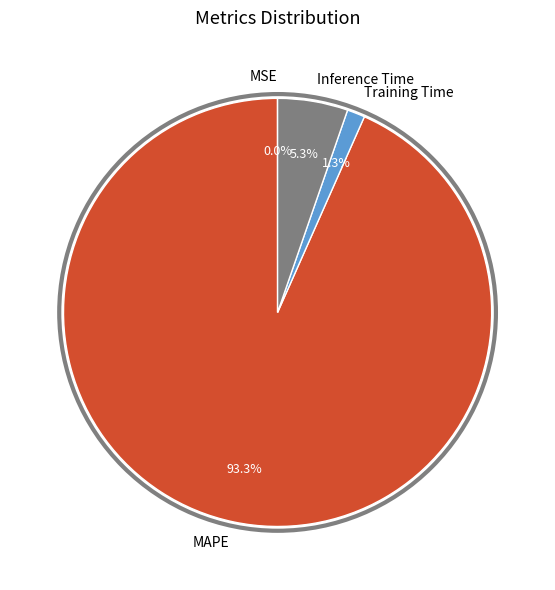

Which slice is the largest?

MAPE